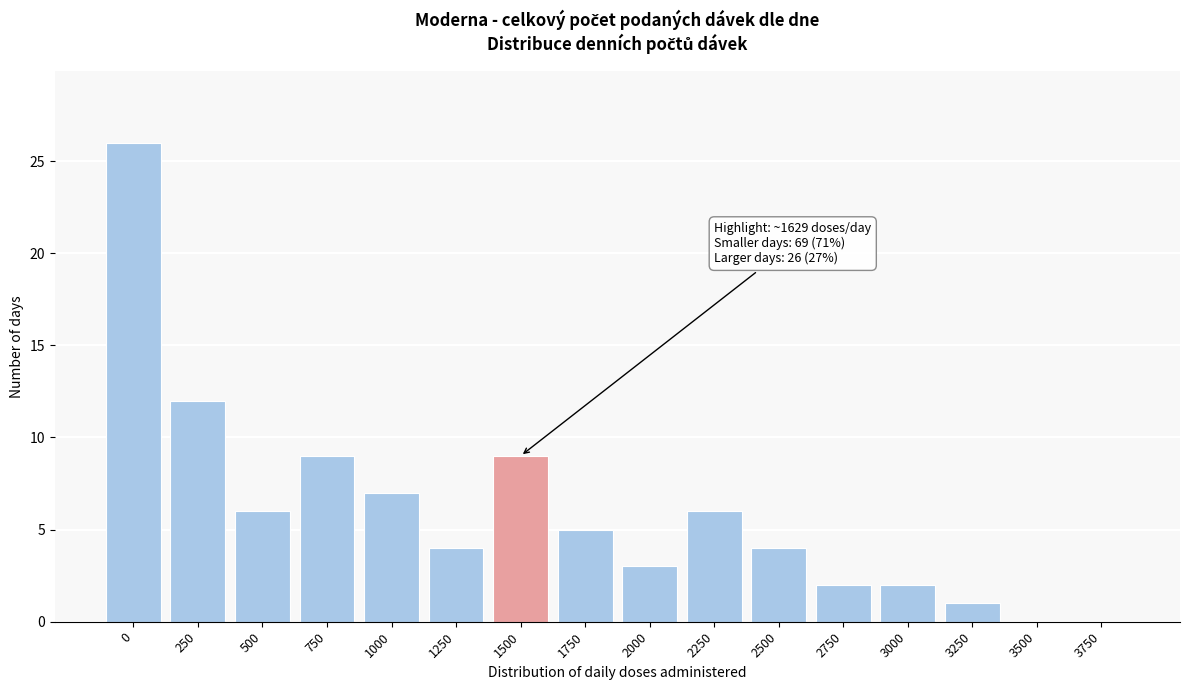

Reading left to right, extract all data points from this chart.

0=26	250=12	500=6	750=9	1000=7	1250=4	1500=9	1750=5	2000=3	2250=6	2500=4	2750=2	3000=2	3250=1	3500=0	3750=0